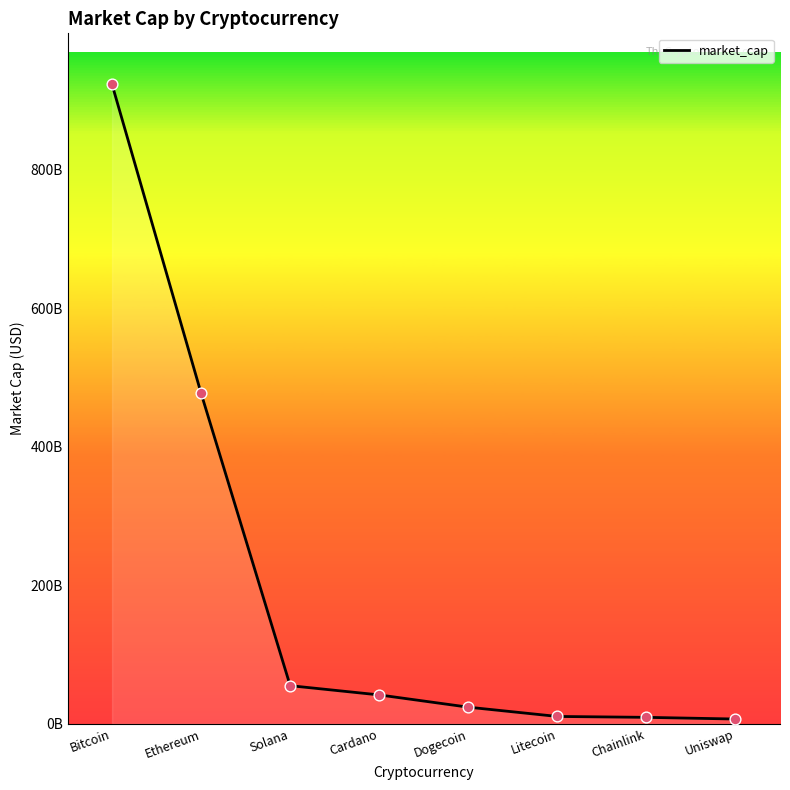

Between Dogecoin and Cardano, which is larger?

Cardano